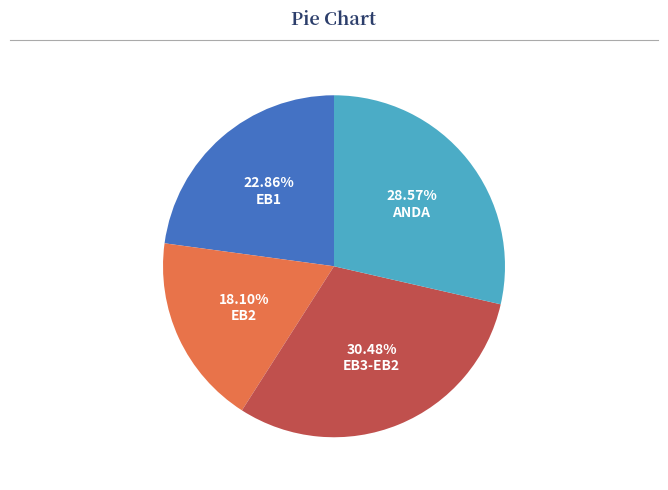

Does EB2 account for over 50% of the chart?

No